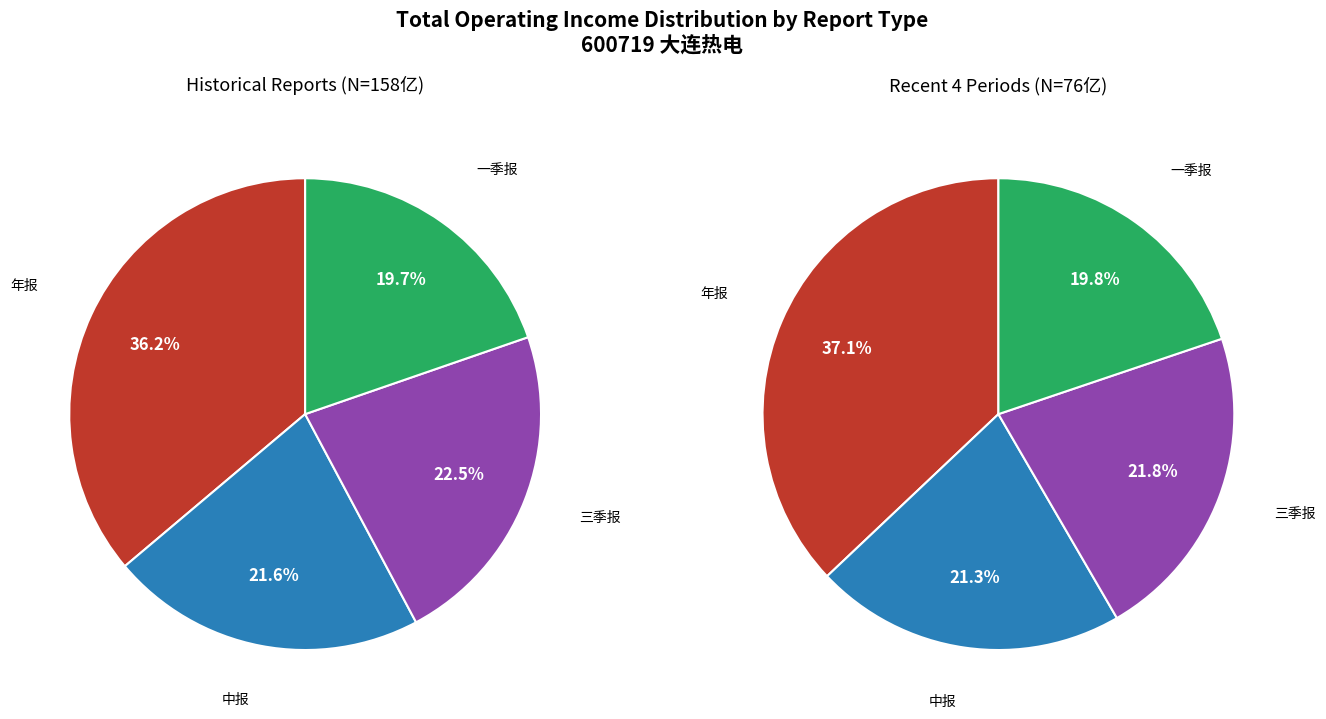

How many segments does this pie chart have?

8